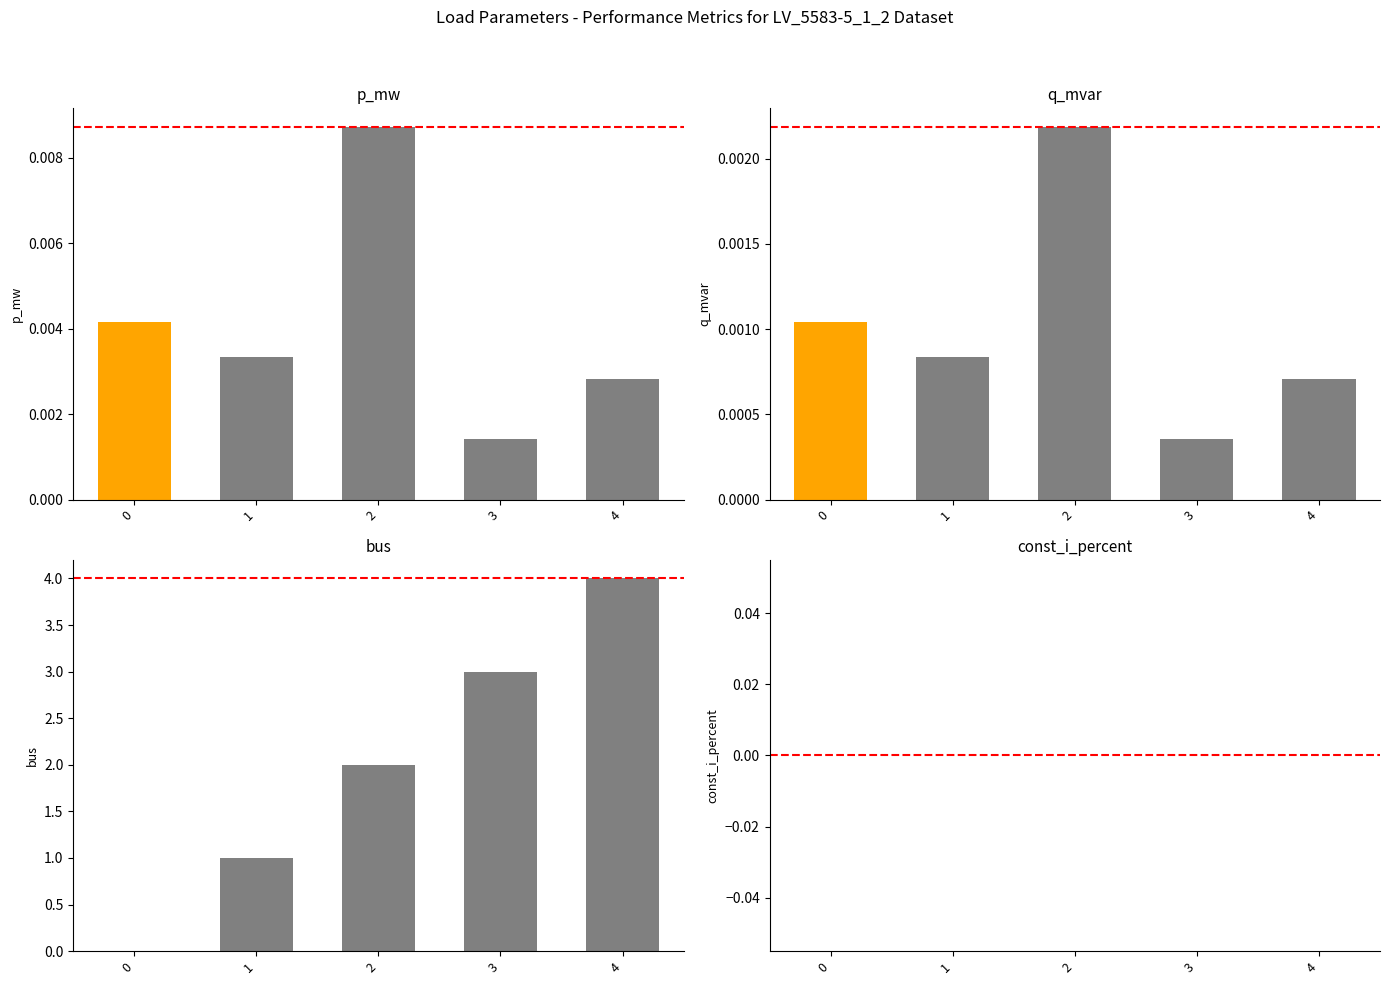

Which category has the highest value across all series?

4